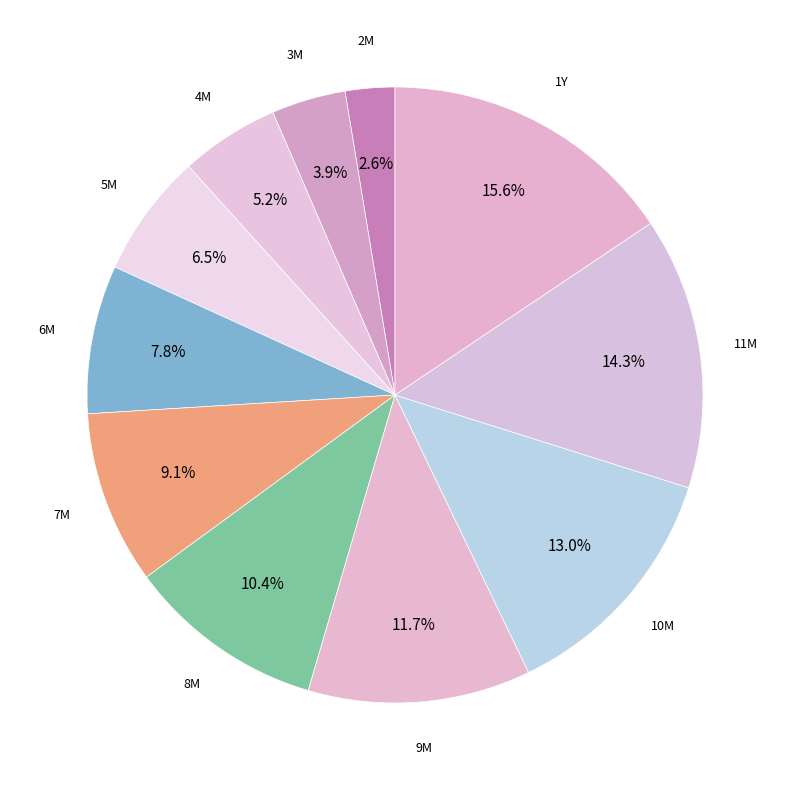

Count the number of slices in the pie.

11